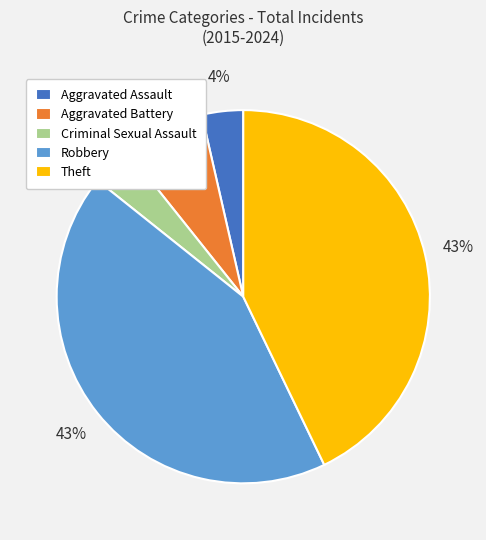

To the nearest percent, what portion does Criminal Sexual Assault represent?

4%